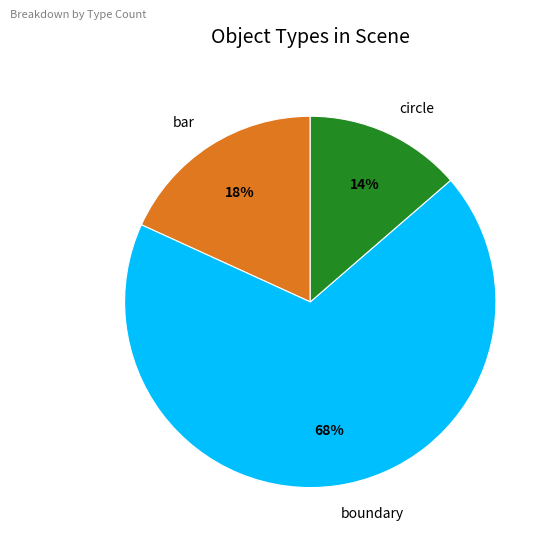

What percentage is the circle slice, to the nearest percent?

14%